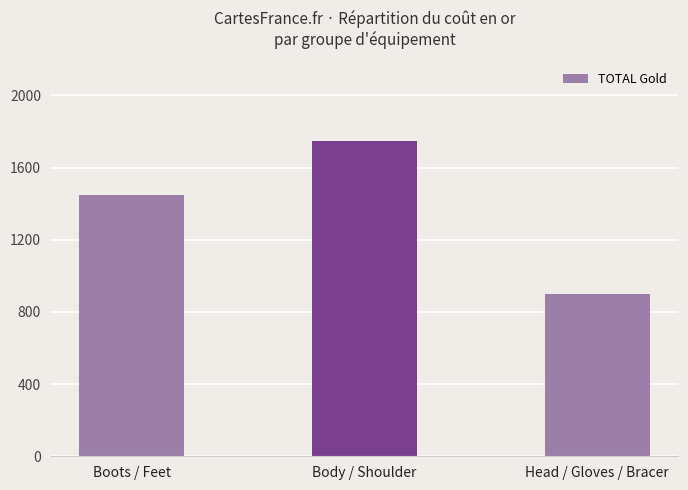

Which has a higher value, Head / Gloves / Bracer or Body / Shoulder?

Body / Shoulder